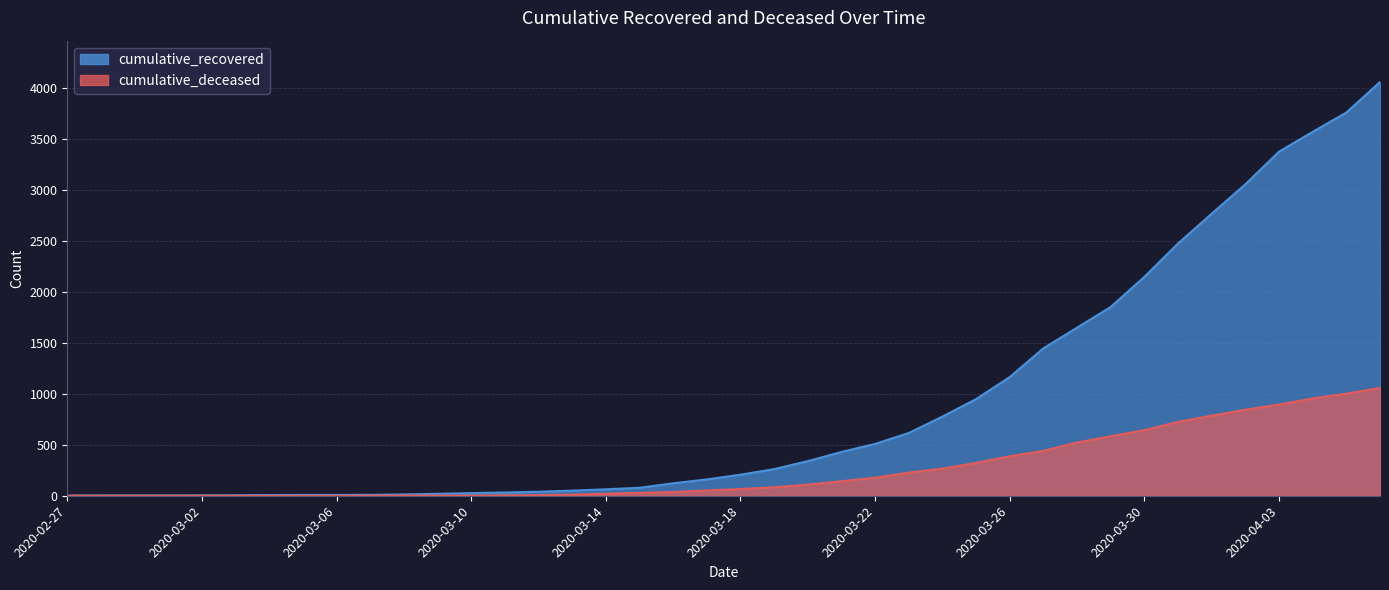

Reading right to left, extract all data points from this chart.

cumulative_recovered: 4054	3755	3566	3372	3052	2764	2472	2145	1850	1647	1445	1163	947	776	615	508	429	339	261	206	160	122	78	63	50	39	32	26	19	13	9	8	8	7	5	4	3	3	3	2
cumulative_deceased: 1057	1000	954	894	843	785	724	643	583	522	440	387	322	266	227	177	142	109	83	66	52	37	28	20	11	6	4	2	2	2	1	0	0	0	0	0	0	0	0	0